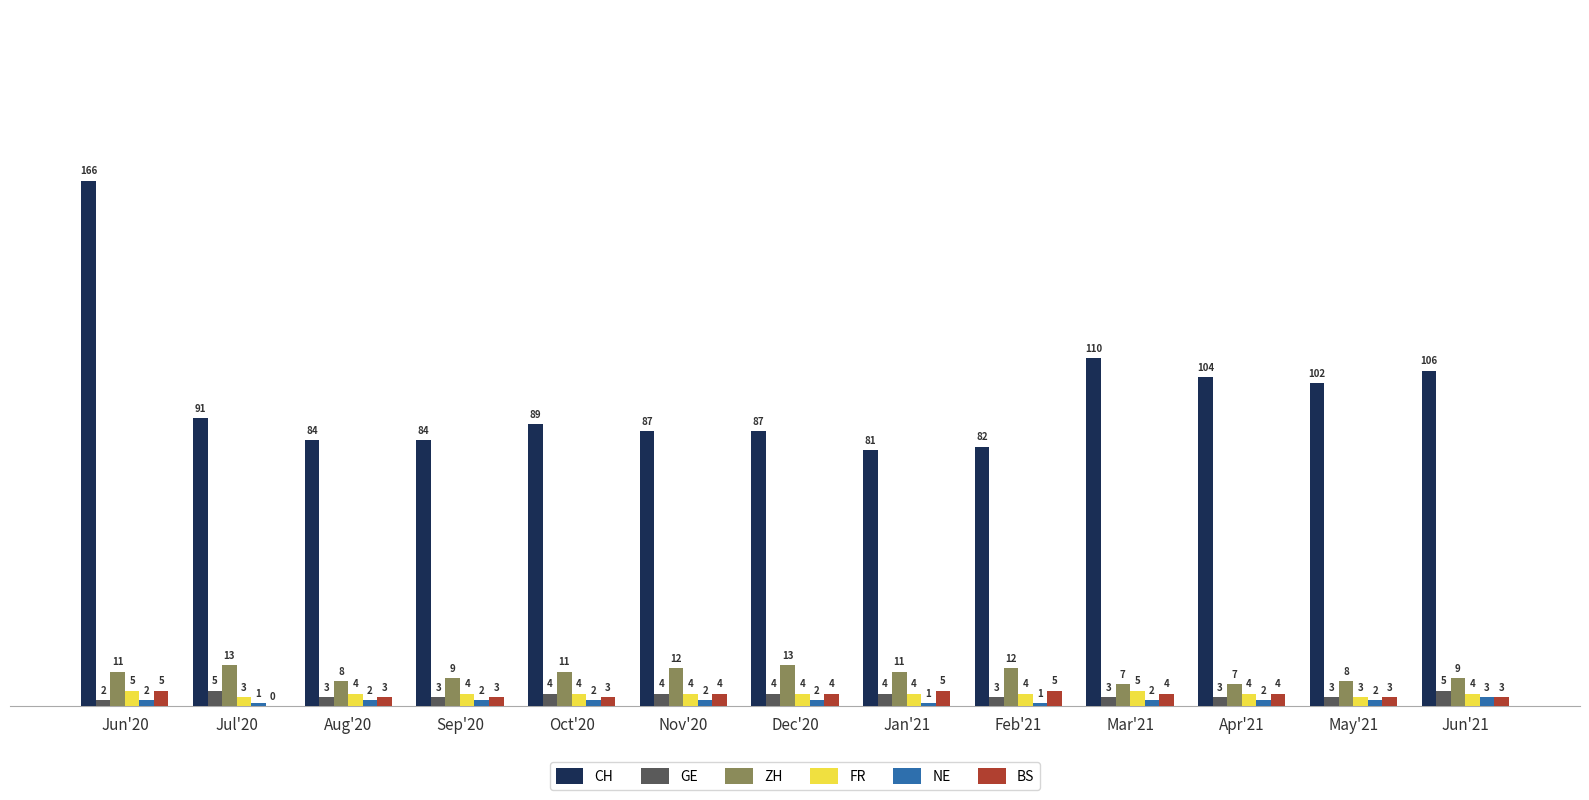

At which label is CH closest to 123?

Mar'21